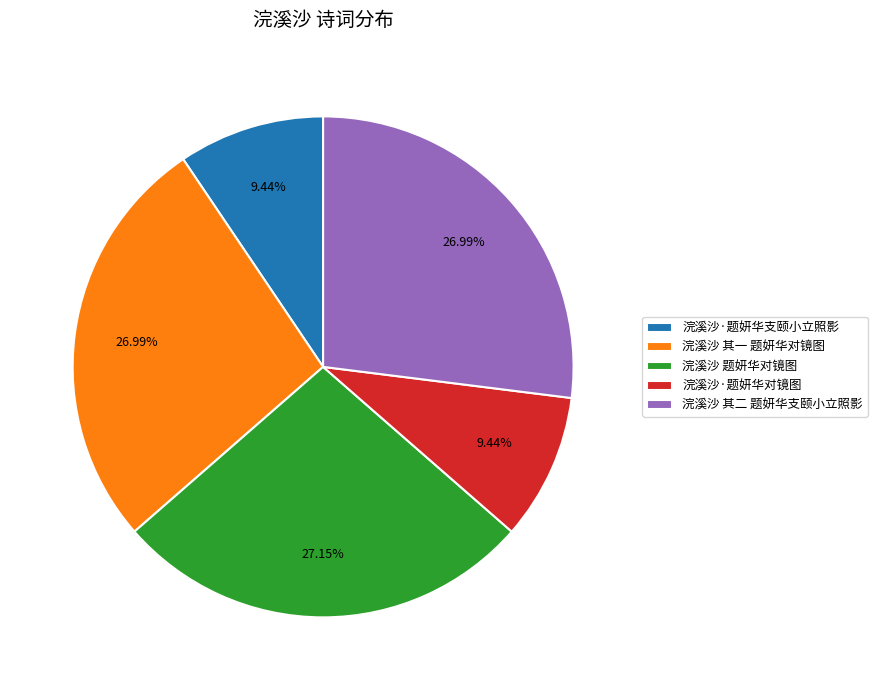

True or false: 浣溪沙 题妍华对镜图 accounts for 36% of the total.

False